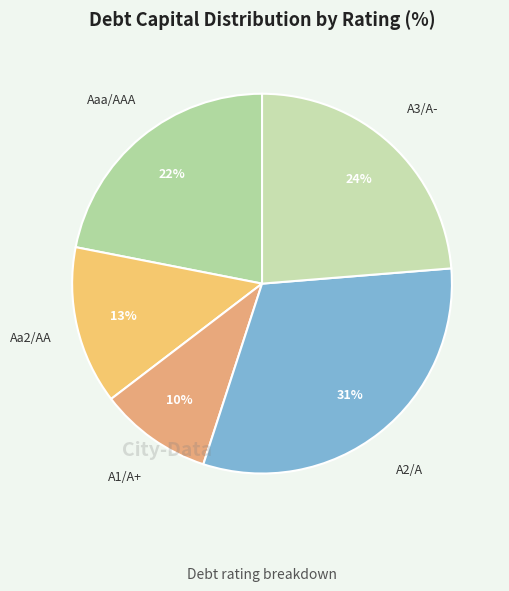

Between A2/A and Aaa/AAA, which is larger?

A2/A